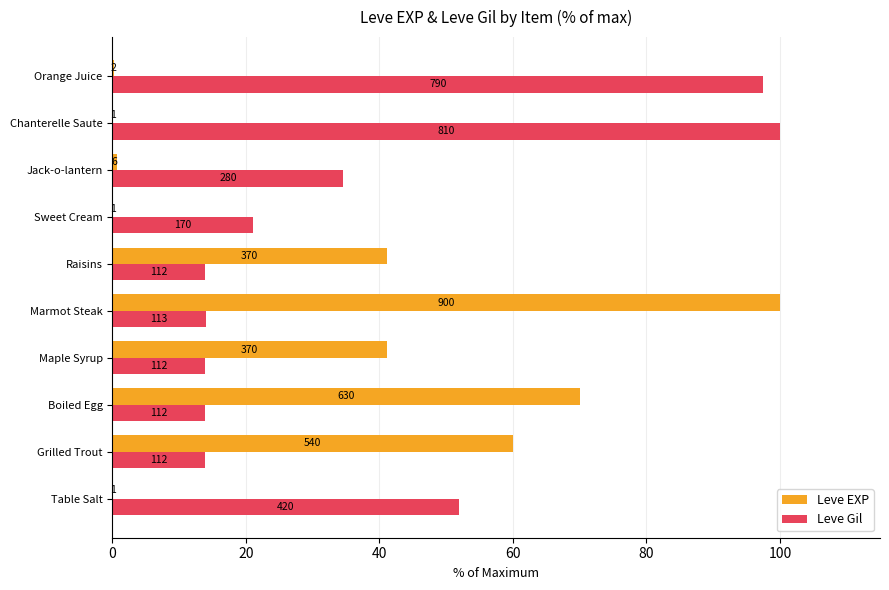

What is the difference between the maximum and second lowest values in the Leve Gil series?

86.2